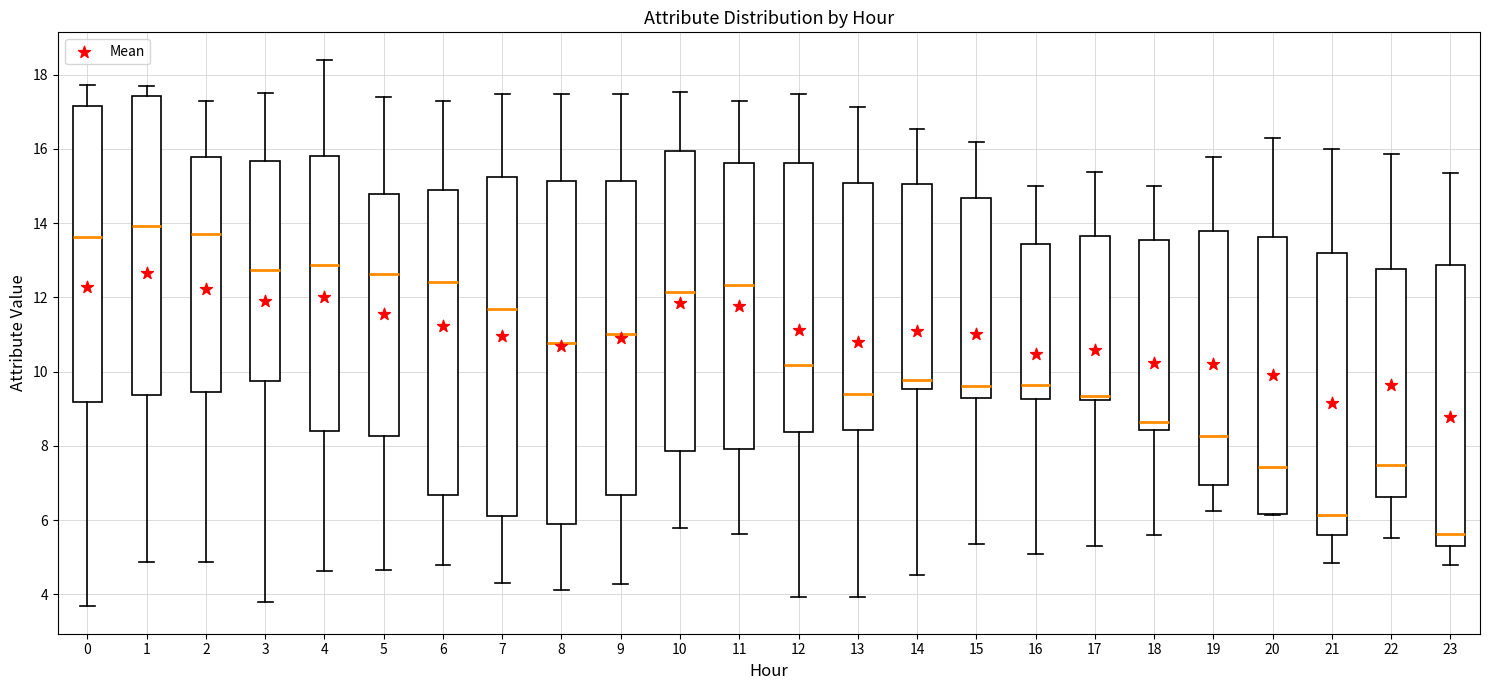

Reading left to right, read every box against the y-axis: the position of its median line, the range the box covers, and the ends of its whiskers. The values are not printed on the chart, so give them approximately, as read against the axis.

0: median 13.6, box 9.2 to 17.2, whiskers 3.6 to 17.8
1: median 14.0, box 9.4 to 17.4, whiskers 4.8 to 17.6
2: median 13.6, box 9.4 to 15.8, whiskers 4.8 to 17.2
3: median 12.8, box 9.8 to 15.6, whiskers 3.8 to 17.6
4: median 12.8, box 8.4 to 15.8, whiskers 4.6 to 18.4
5: median 12.6, box 8.2 to 14.8, whiskers 4.6 to 17.4
6: median 12.4, box 6.6 to 14.8, whiskers 4.8 to 17.2
7: median 11.6, box 6.2 to 15.2, whiskers 4.2 to 17.4
8: median 10.8, box 5.8 to 15.2, whiskers 4.2 to 17.4
9: median 11.0, box 6.6 to 15.2, whiskers 4.2 to 17.4
10: median 12.2, box 7.8 to 16.0, whiskers 5.8 to 17.6
11: median 12.4, box 8.0 to 15.6, whiskers 5.6 to 17.2
12: median 10.2, box 8.4 to 15.6, whiskers 4.0 to 17.4
13: median 9.4, box 8.4 to 15.0, whiskers 4.0 to 17.2
14: median 9.8, box 9.6 to 15.0, whiskers 4.6 to 16.6
15: median 9.6, box 9.2 to 14.6, whiskers 5.4 to 16.2
16: median 9.6, box 9.2 to 13.4, whiskers 5.0 to 15.0
17: median 9.4, box 9.2 to 13.6, whiskers 5.2 to 15.4
18: median 8.6, box 8.4 to 13.6, whiskers 5.6 to 15.0
19: median 8.2, box 7.0 to 13.8, whiskers 6.2 to 15.8
20: median 7.4, box 6.2 to 13.6, whiskers 6.2 to 16.2
21: median 6.2, box 5.6 to 13.2, whiskers 4.8 to 16.0
22: median 7.4, box 6.6 to 12.8, whiskers 5.6 to 15.8
23: median 5.6, box 5.4 to 12.8, whiskers 4.8 to 15.4